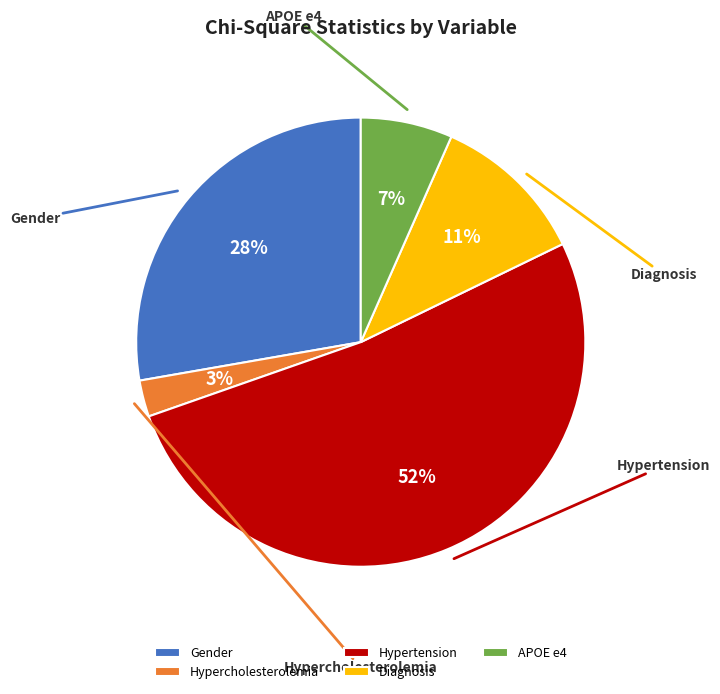

Does any single category account for the majority?

Yes